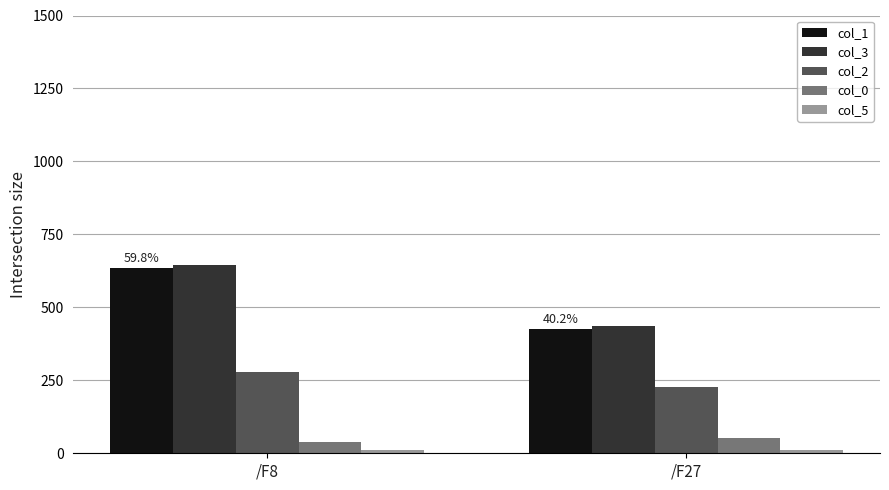

What is the minimum value for col_2?

228.2